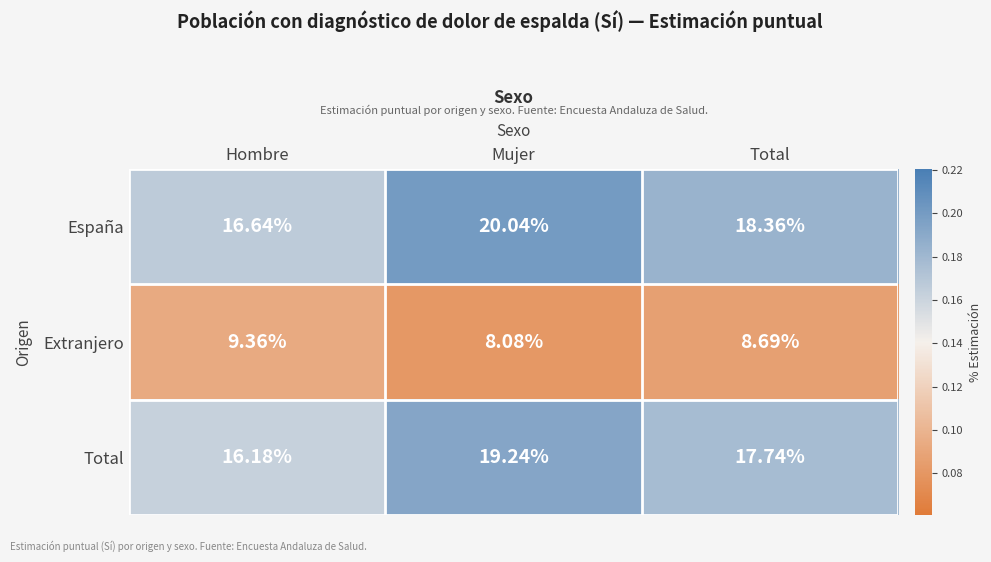

At which category is the sum across all series the highest?

Mujer